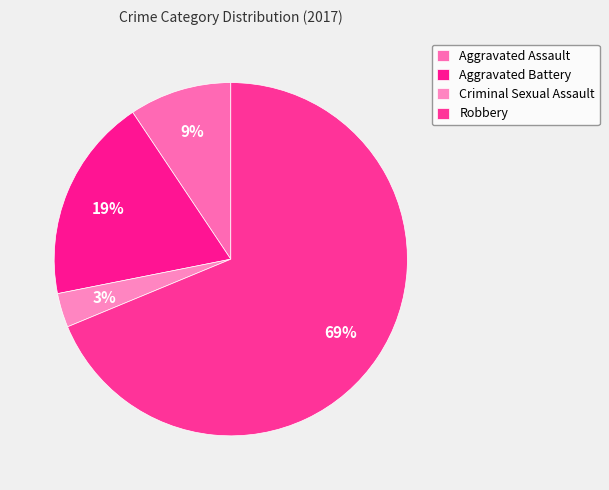

Which slice is the smallest?

Criminal Sexual Assault